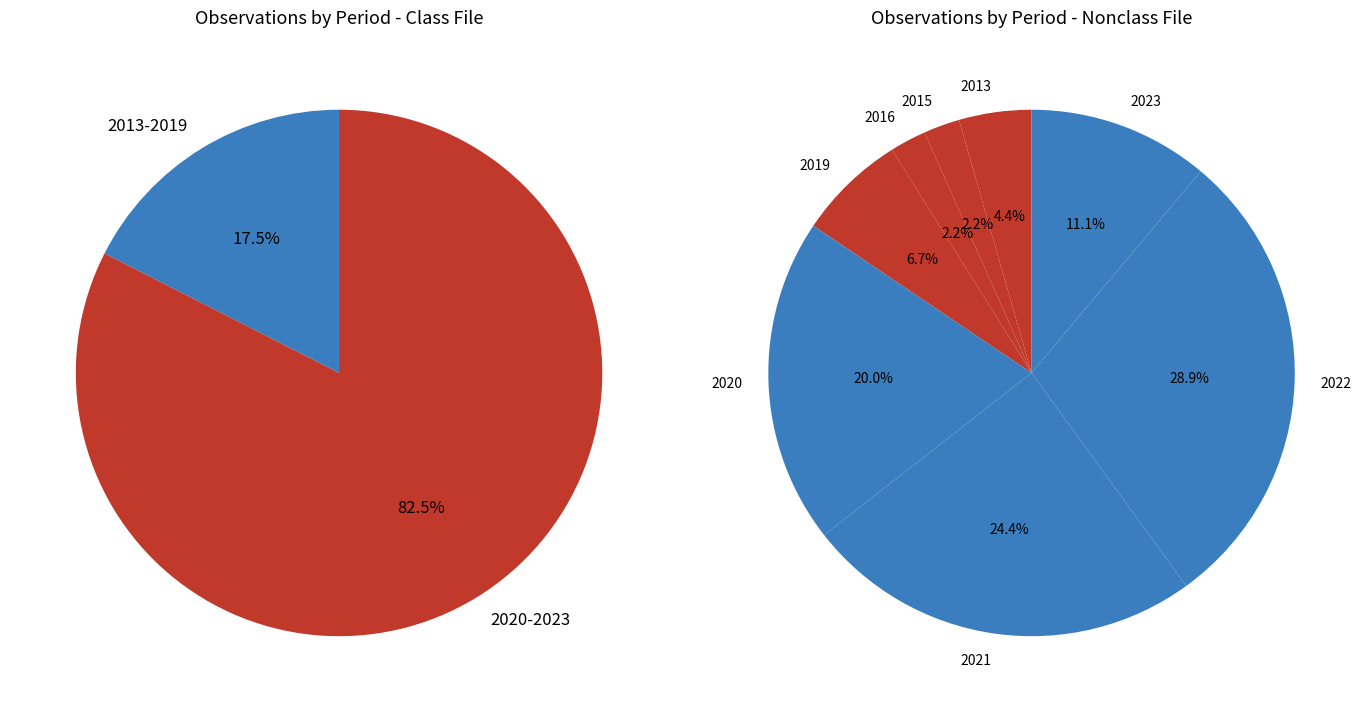

To the nearest percent, what portion does 2013 represent?

4%